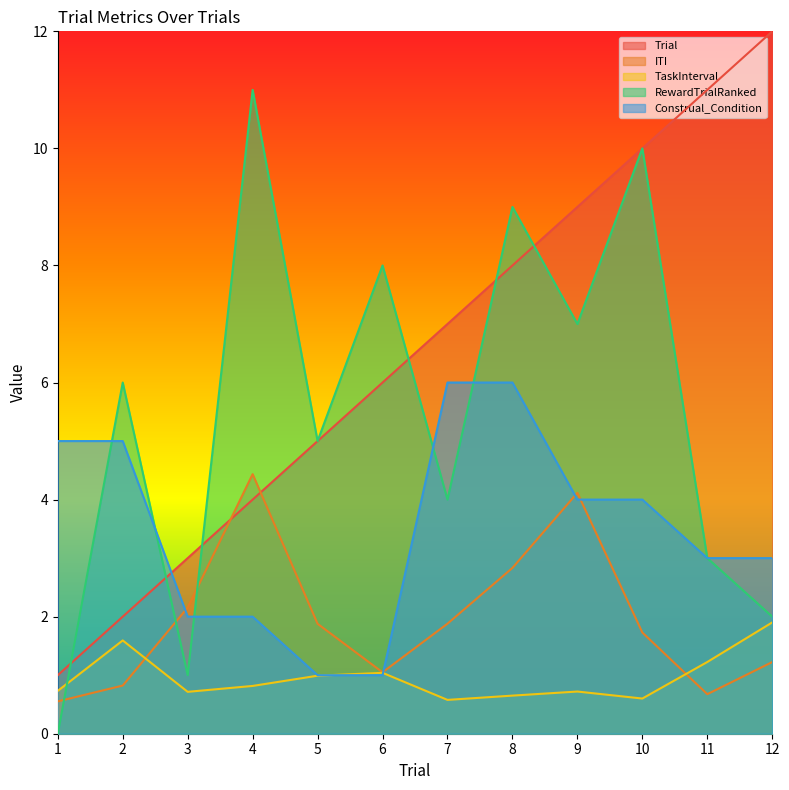

How many lines are shown in the chart?

5